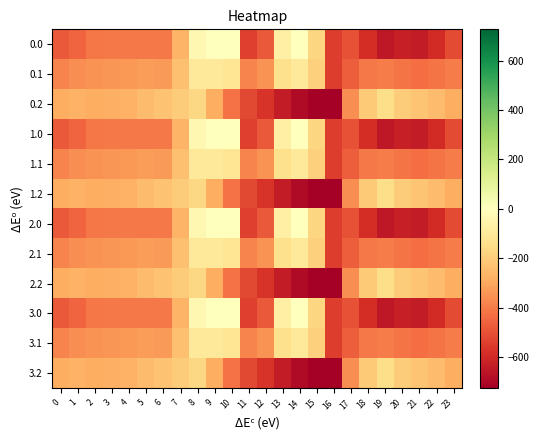

Reading left to right, extract all data points from this chart.

0.0: 0=-482.0	1=-449.5	2=-410.3	3=-404.4	4=-404.9	5=-403.8	6=-408.0	7=-270.7	8=-35.0	9=0.0	10=0.0	11=-544.3	12=-477.2	13=-70.2	14=-0.3	15=-172.8	16=-545.4	17=-494.8	18=-586.7	19=-649.2	20=-629.9	21=-638.4	22=-592.3	23=-511.3
0.1: 0=-384.6	1=-361.1	2=-347.9	3=-342.7	4=-339.6	5=-325.7	6=-332.2	7=-234.9	8=-102.3	9=-104.8	10=-114.0	11=-384.7	12=-350.8	13=-141.2	14=-105.5	15=-190.4	16=-547.3	17=-466.6	18=-405.4	19=-400.2	20=-414.5	21=-432.4	22=-419.9	23=-399.4
0.2: 0=-287.1	1=-272.7	2=-285.5	3=-281.0	4=-274.4	5=-245.0	6=-228.8	7=-199.0	8=-169.5	9=-288.5	10=-423.5	11=-520.6	12=-571.2	13=-640.4	14=-687.4	15=-725.8	16=-726.6	17=-362.4	18=-210.0	19=-151.0	20=-199.2	21=-226.4	22=-247.4	23=-287.5
1.0: 0=-482.0	1=-449.5	2=-410.3	3=-404.4	4=-404.9	5=-403.8	6=-408.0	7=-270.7	8=-35.0	9=0.0	10=0.0	11=-544.3	12=-477.2	13=-70.2	14=-0.3	15=-172.8	16=-545.4	17=-494.8	18=-586.7	19=-649.2	20=-629.9	21=-638.4	22=-592.3	23=-511.3
1.1: 0=-384.6	1=-361.1	2=-347.9	3=-342.7	4=-339.6	5=-325.7	6=-332.2	7=-234.9	8=-102.3	9=-104.8	10=-114.0	11=-384.7	12=-350.8	13=-141.2	14=-105.5	15=-190.4	16=-547.3	17=-466.6	18=-405.4	19=-400.2	20=-414.5	21=-432.4	22=-419.9	23=-399.4
1.2: 0=-287.1	1=-272.7	2=-285.5	3=-281.0	4=-274.4	5=-245.0	6=-228.8	7=-199.0	8=-169.5	9=-288.5	10=-423.5	11=-520.6	12=-571.2	13=-640.4	14=-687.4	15=-725.8	16=-726.6	17=-362.4	18=-210.0	19=-151.0	20=-199.2	21=-226.4	22=-247.4	23=-287.5
2.0: 0=-482.0	1=-449.5	2=-410.3	3=-404.4	4=-404.9	5=-403.8	6=-408.0	7=-270.7	8=-35.0	9=0.0	10=0.0	11=-544.3	12=-477.2	13=-70.2	14=-0.3	15=-172.8	16=-545.4	17=-494.8	18=-586.7	19=-649.2	20=-629.9	21=-638.4	22=-592.3	23=-511.3
2.1: 0=-384.6	1=-361.1	2=-347.9	3=-342.7	4=-339.6	5=-325.7	6=-332.2	7=-234.9	8=-102.3	9=-104.8	10=-114.0	11=-384.7	12=-350.8	13=-141.2	14=-105.5	15=-190.4	16=-547.3	17=-466.6	18=-405.4	19=-400.2	20=-414.5	21=-432.4	22=-419.9	23=-399.4
2.2: 0=-287.1	1=-272.7	2=-285.5	3=-281.0	4=-274.4	5=-245.0	6=-228.8	7=-199.0	8=-169.5	9=-288.5	10=-423.5	11=-520.6	12=-571.2	13=-640.4	14=-687.4	15=-725.8	16=-726.6	17=-362.4	18=-210.0	19=-151.0	20=-199.2	21=-226.4	22=-247.4	23=-287.5
3.0: 0=-482.0	1=-449.5	2=-410.3	3=-404.4	4=-404.9	5=-403.8	6=-408.0	7=-270.7	8=-35.0	9=0.0	10=0.0	11=-544.3	12=-477.2	13=-70.2	14=-0.3	15=-172.8	16=-545.4	17=-494.8	18=-586.7	19=-649.2	20=-629.9	21=-638.4	22=-592.3	23=-511.3
3.1: 0=-384.6	1=-361.1	2=-347.9	3=-342.7	4=-339.6	5=-325.7	6=-332.2	7=-234.9	8=-102.3	9=-104.8	10=-114.0	11=-384.7	12=-350.8	13=-141.2	14=-105.5	15=-190.4	16=-547.3	17=-466.6	18=-405.4	19=-400.2	20=-414.5	21=-432.4	22=-419.9	23=-399.4
3.2: 0=-287.1	1=-272.7	2=-285.5	3=-281.0	4=-274.4	5=-245.0	6=-228.8	7=-199.0	8=-169.5	9=-288.5	10=-423.5	11=-520.6	12=-571.2	13=-640.4	14=-687.4	15=-725.8	16=-726.6	17=-362.4	18=-210.0	19=-151.0	20=-199.2	21=-226.4	22=-247.4	23=-287.5